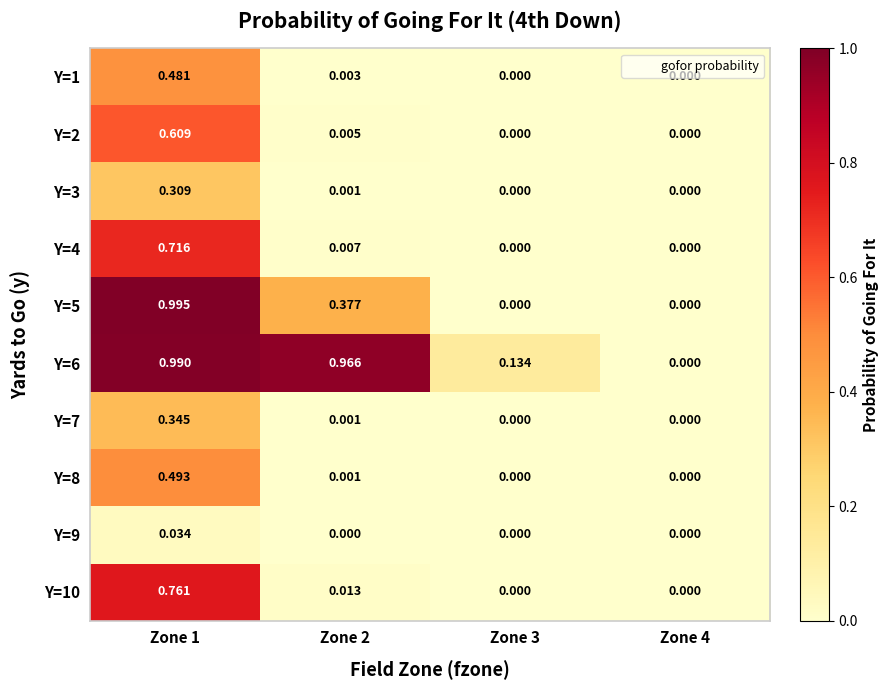

Is the value of Y=1 at Zone 2 greater than the value of Y=4 at Zone 2?

No